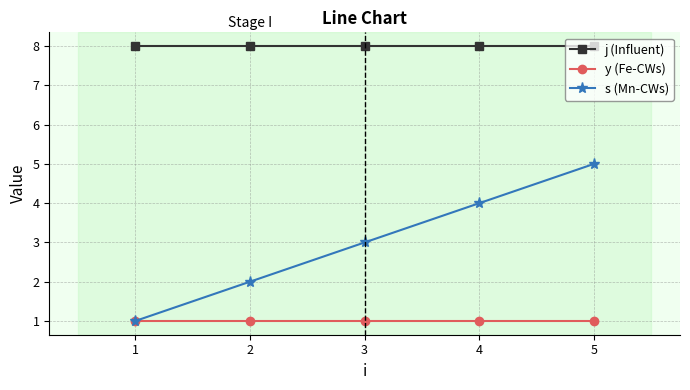

Reading left to right, extract all data points from this chart.

j (Influent): 1=8	2=8	3=8	4=8	5=8
y (Fe-CWs): 1=1	2=1	3=1	4=1	5=1
s (Mn-CWs): 1=1	2=2	3=3	4=4	5=5